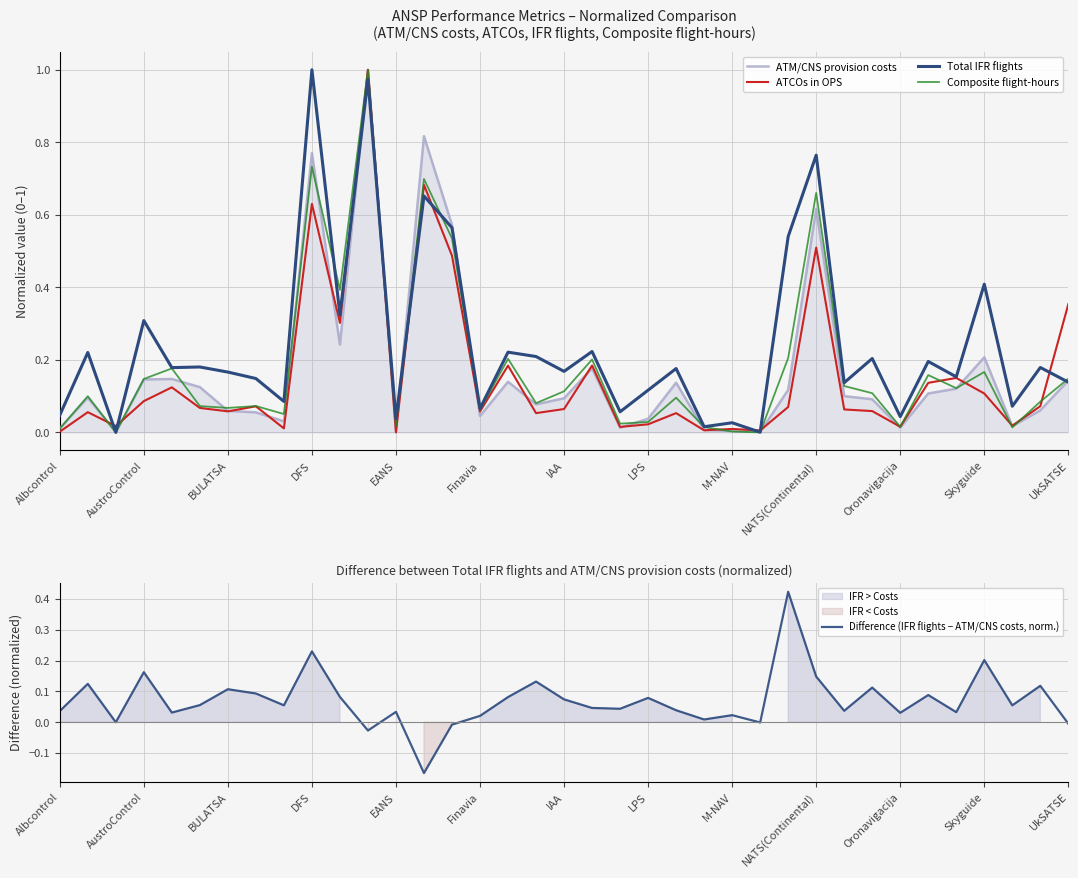

True or false: ATM/CNS provision costs and ATCOs in OPS intersect in this chart.

True